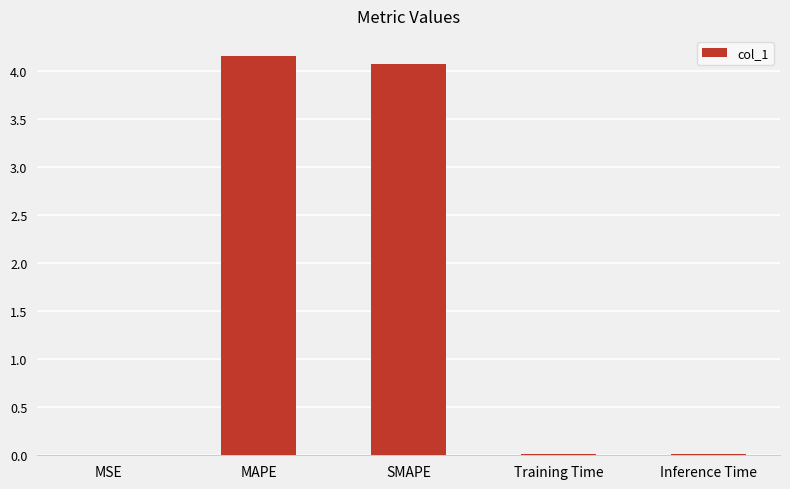

Between SMAPE and Inference Time, which is larger?

SMAPE